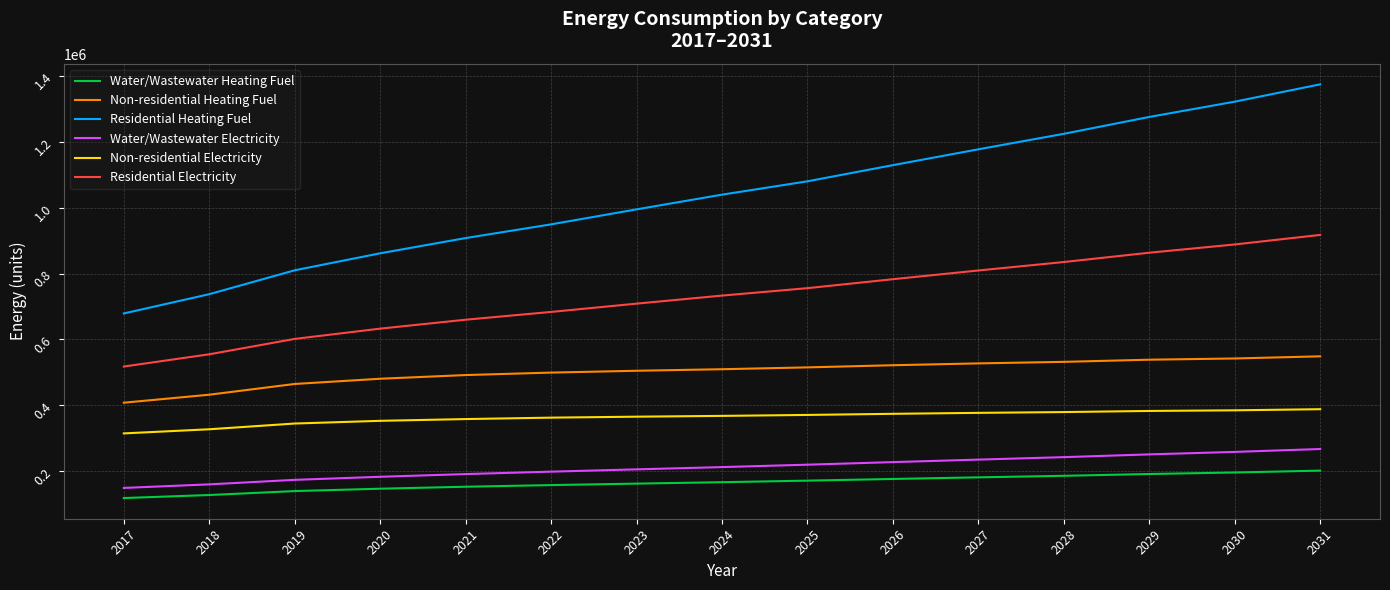

What is the average value of the Residential Electricity series?

729480.2